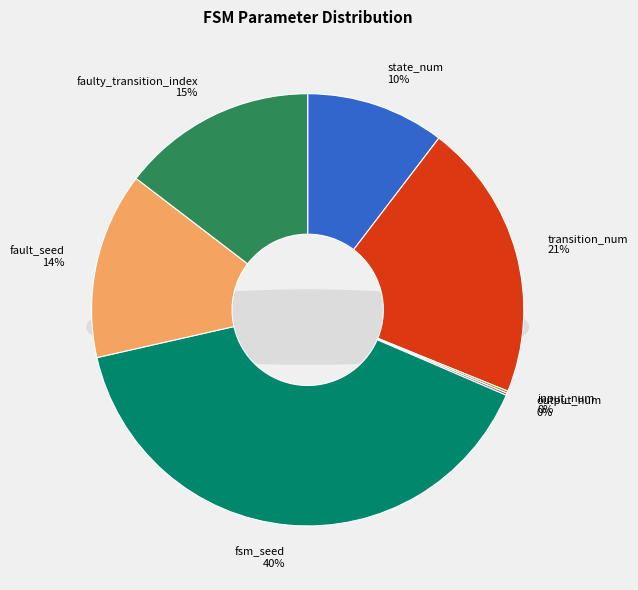

How many slices are in this pie chart?

7